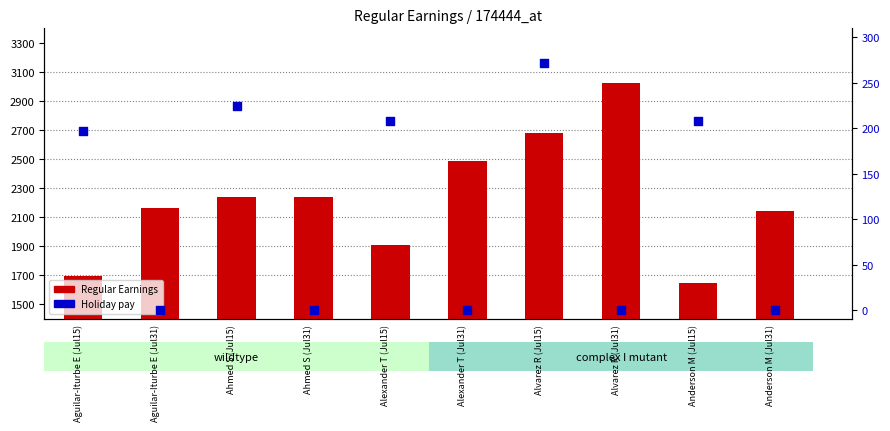

Is the value of Regular Earnings at Alexander T (Jul31) greater than the value of Holiday at Anderson M (Jul15)?

Yes